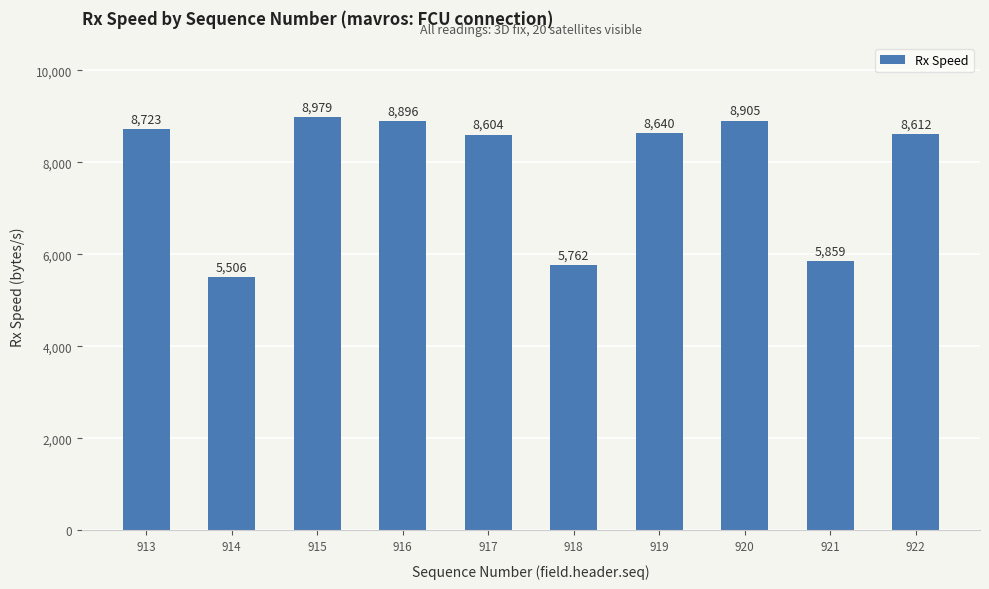

Reading right to left, extract all data points from this chart.

8612	5859	8905	8640	5762	8604	8896	8979	5506	8723